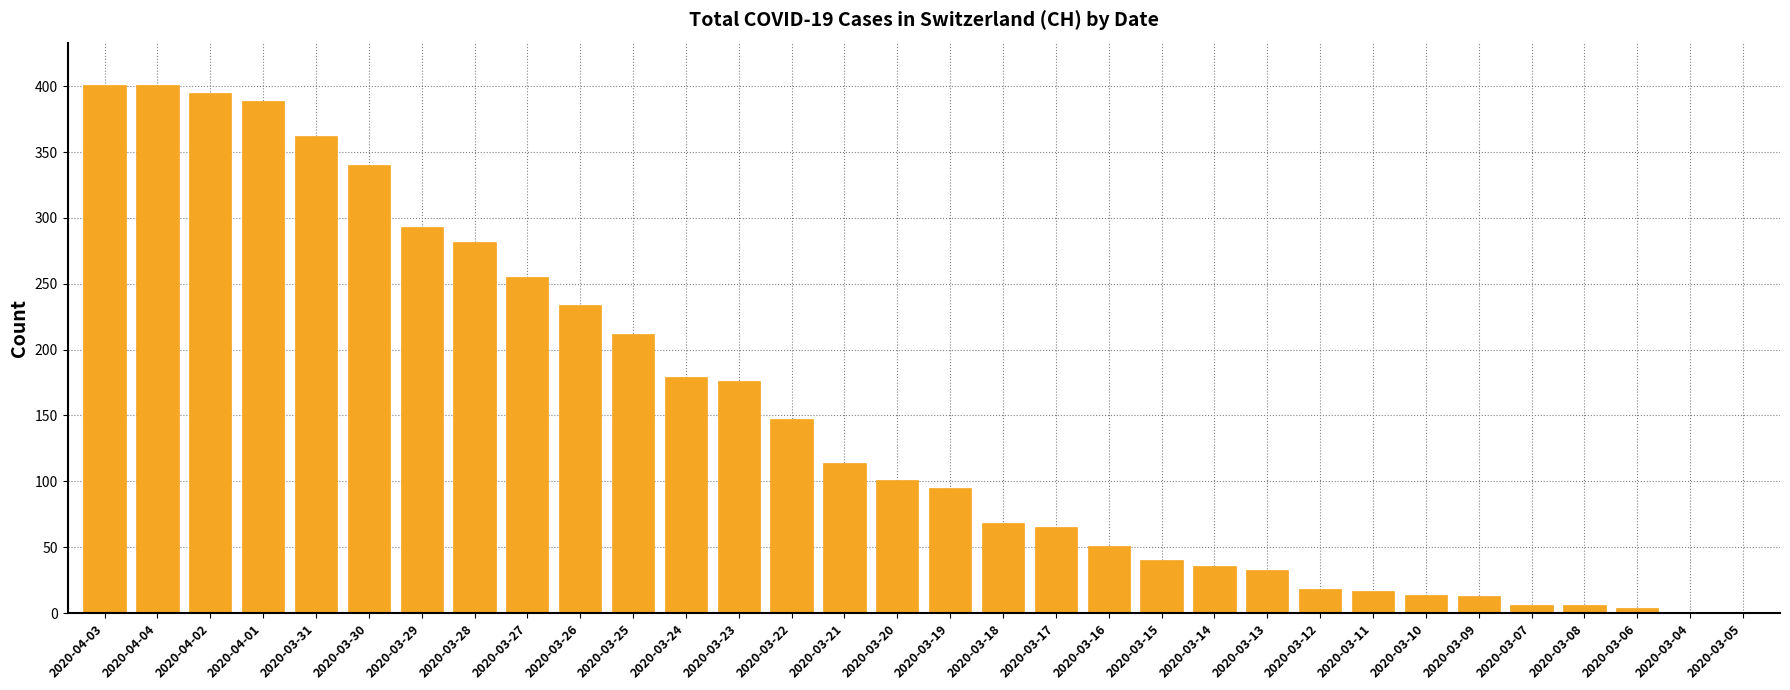

At which label does the data first exceed 101?

2020-04-03